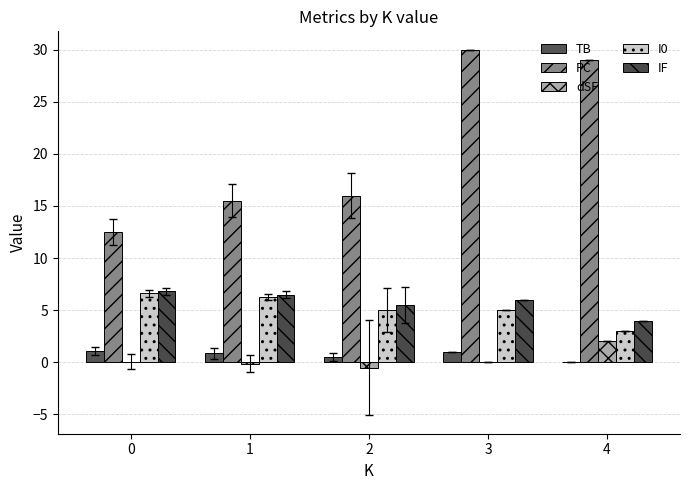

How many data points does each series have?

5